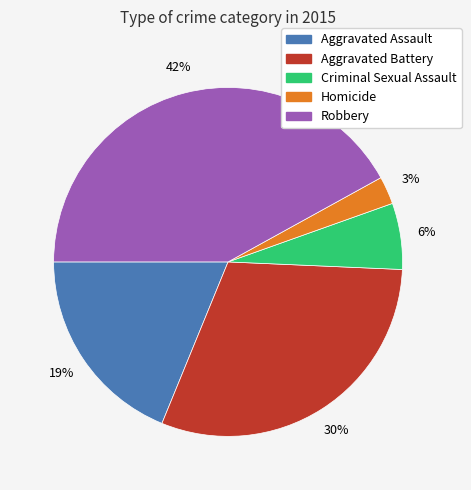

To the nearest percent, what is the combined percentage of Criminal Sexual Assault and Robbery?

48%